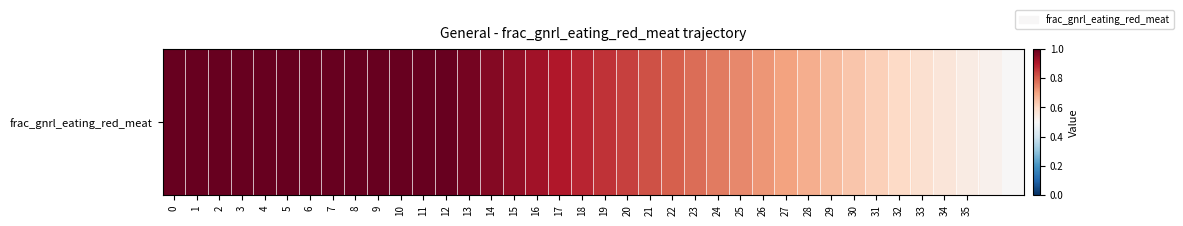

What is the sum of all values?

31.5